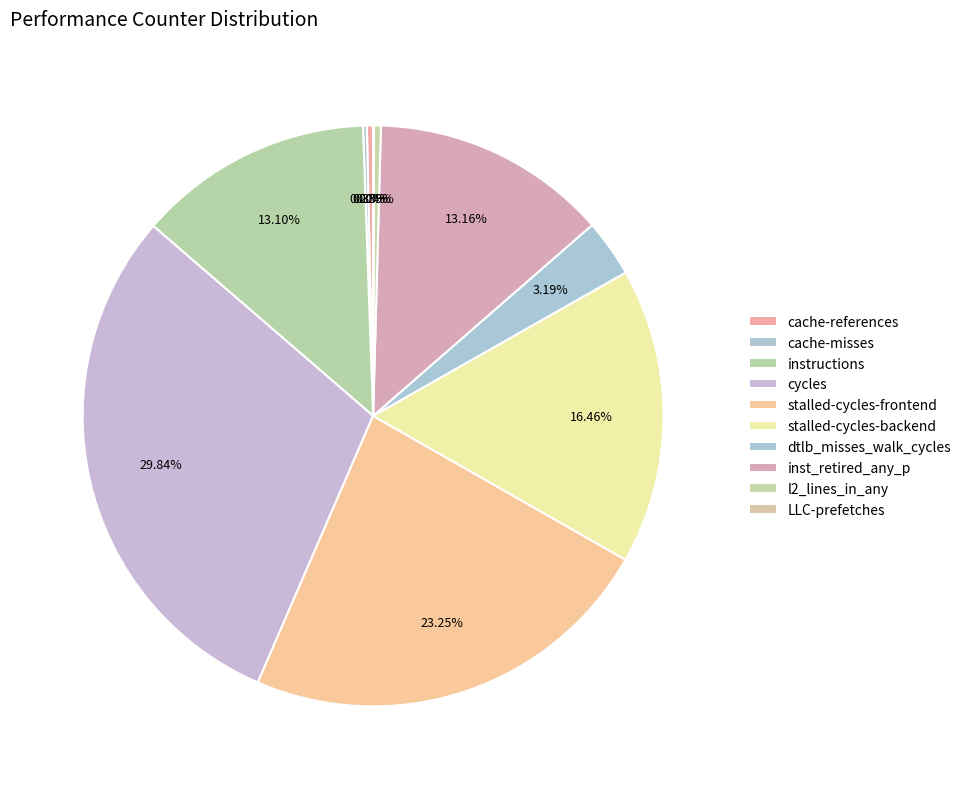

The LLC-prefetches slice represents 0% of the pie. True or false?

True